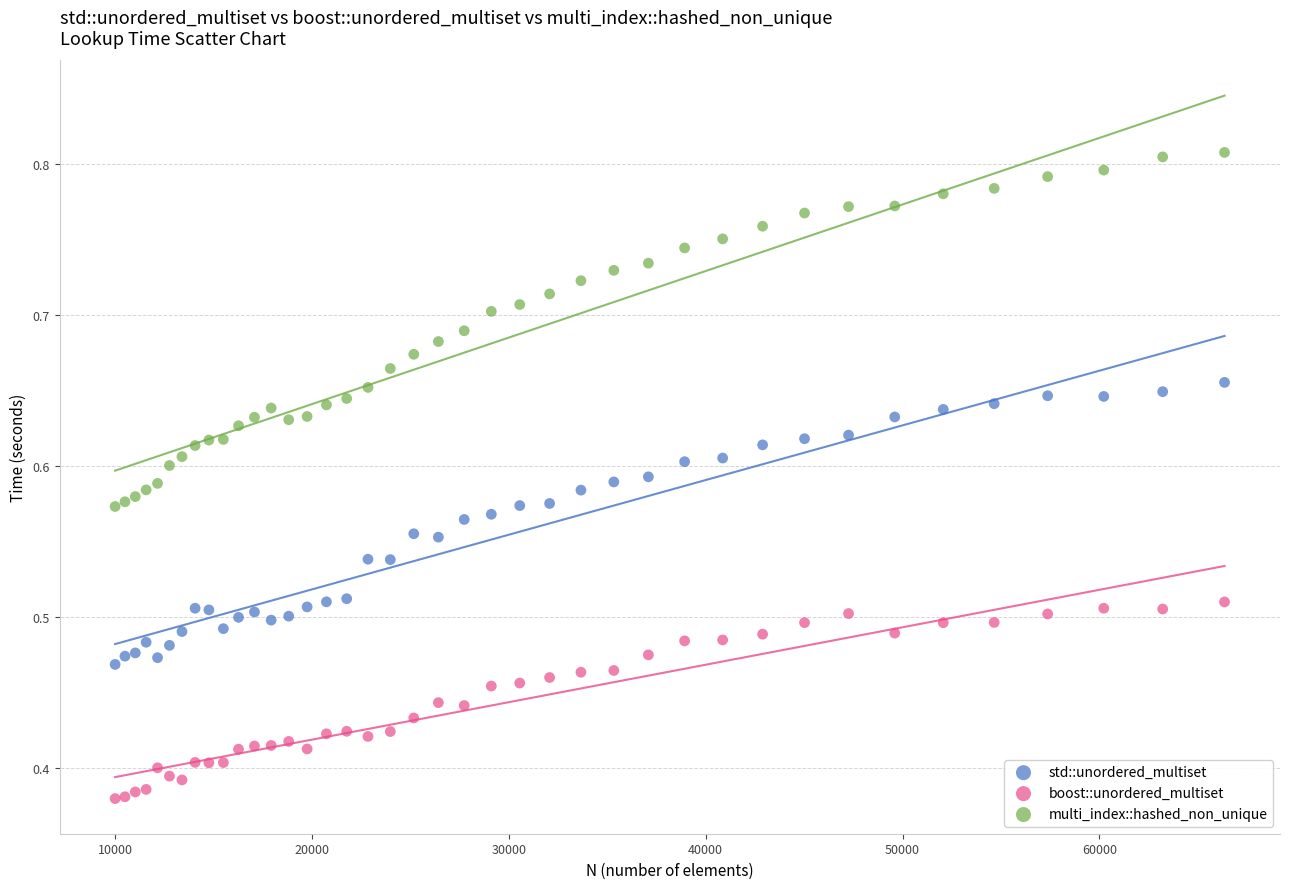

What are all the series names shown in the legend?

std::unordered_multiset, boost::unordered_multiset, multi_index::hashed_non_unique